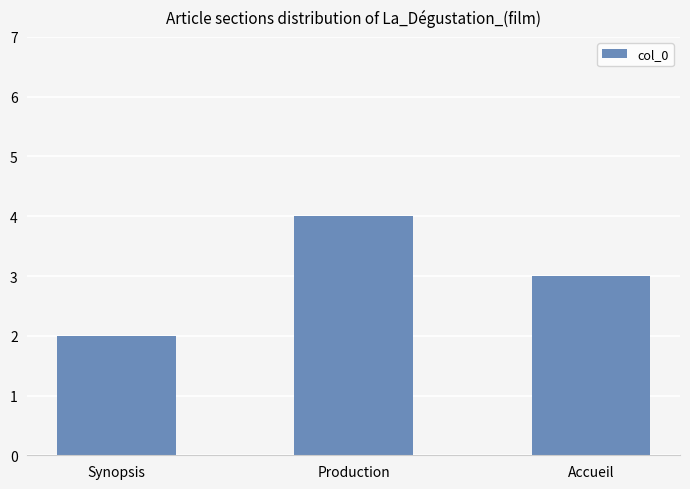

What is the value of the 1st bar from the left?

2